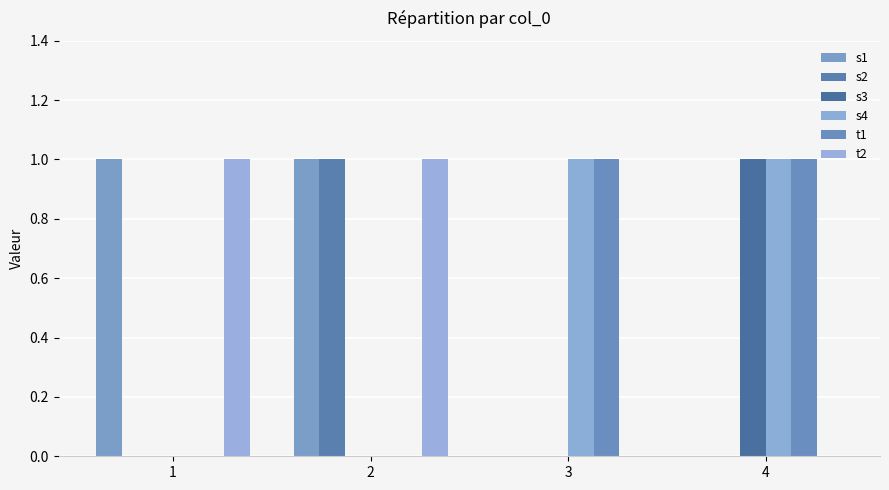

How many categories are shown in the chart?

4